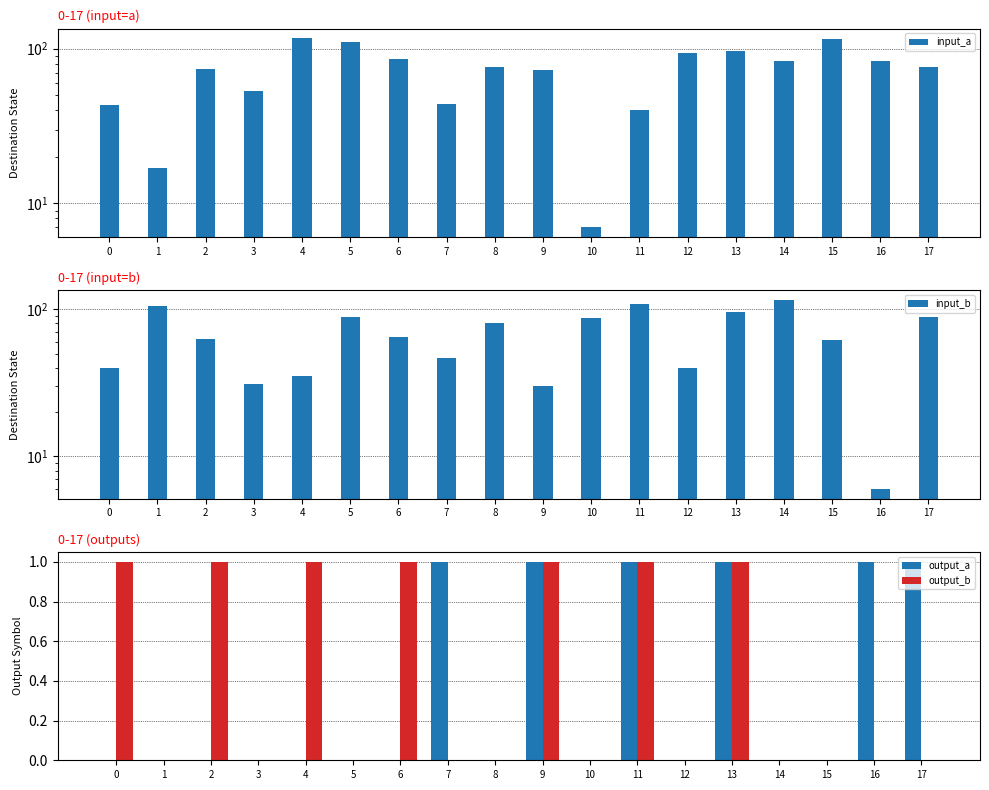

True or false: input_b has a value of 30 at 7.

False